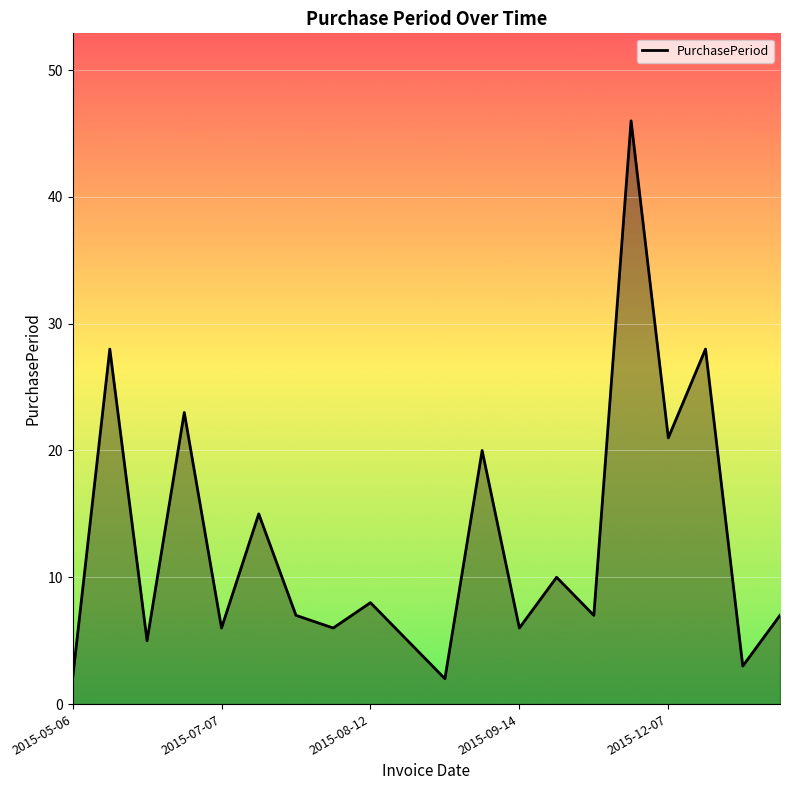

What is the difference between the maximum and minimum values?

44